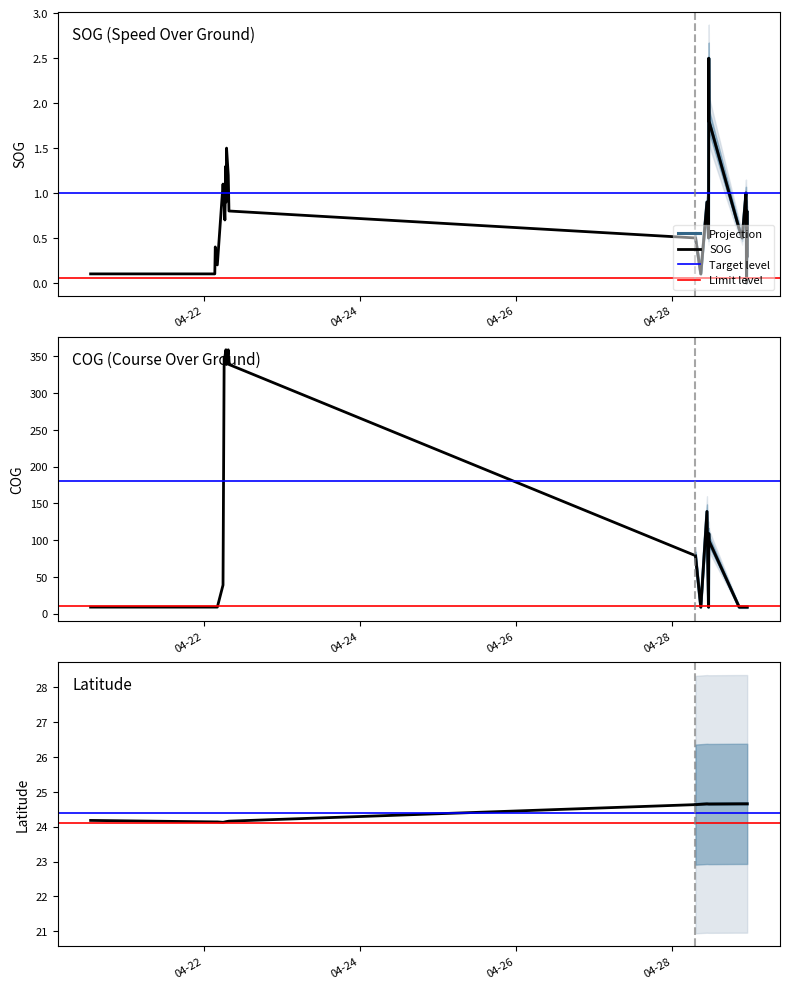

What is the label of the 15th point from the right?

2024-04-28 11:26:48